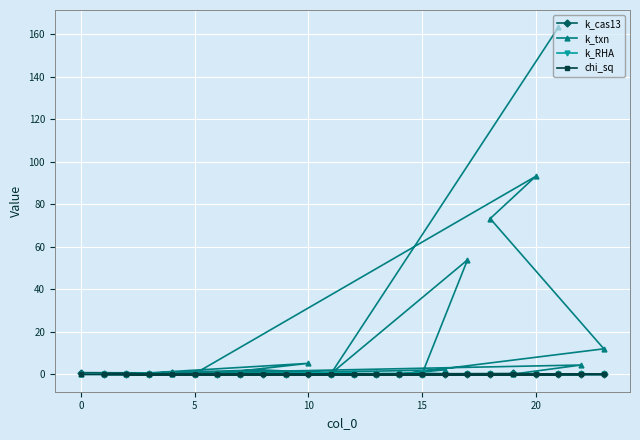

What is the difference between the maximum and minimum values in the k_txn series?

163.1